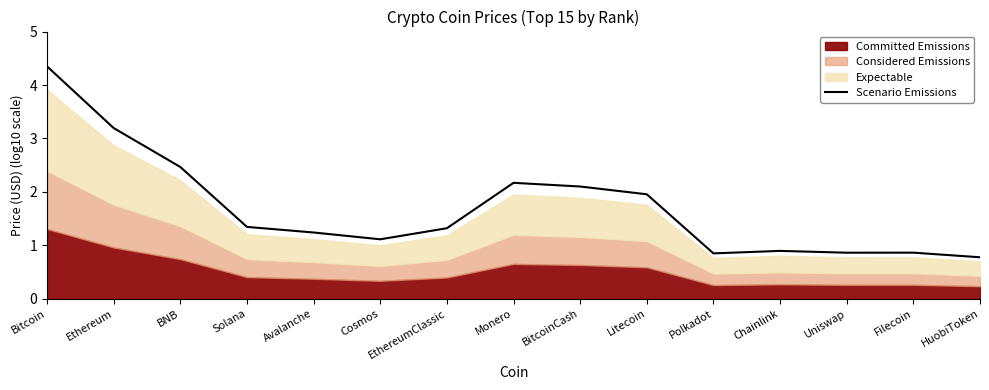

The chart shows a value of 1.8 at Avalanche. True or false?

False